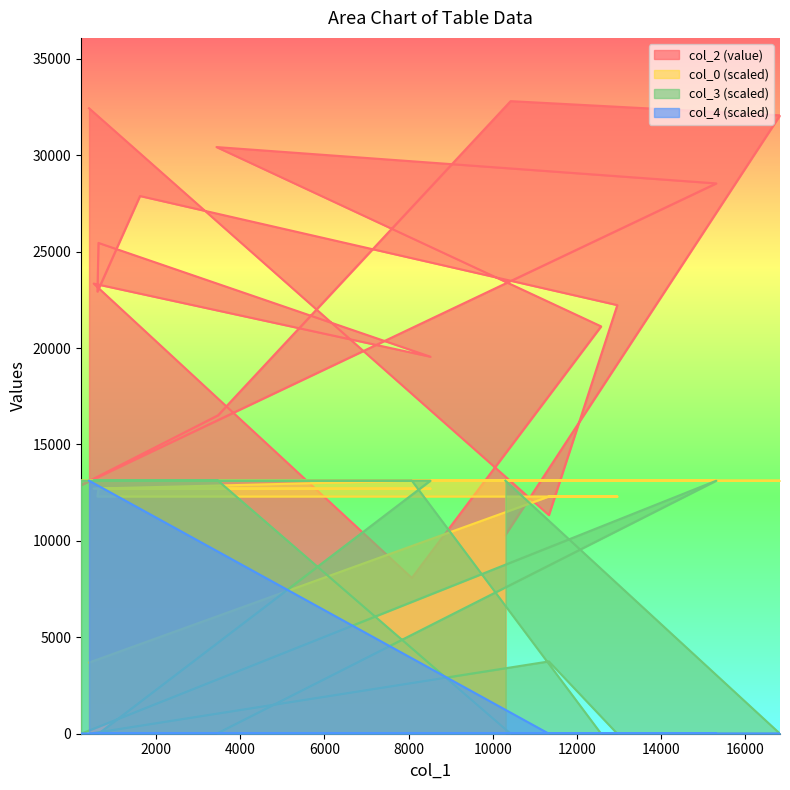

What is the difference between the col_0 values at 16829 and 11336?

820.0